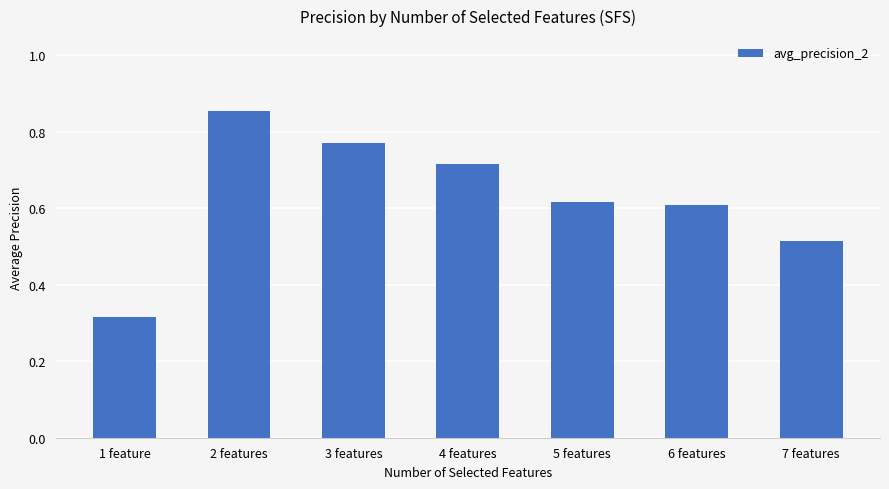

What is the sum of the values at 7 features and 3 features?

1.3